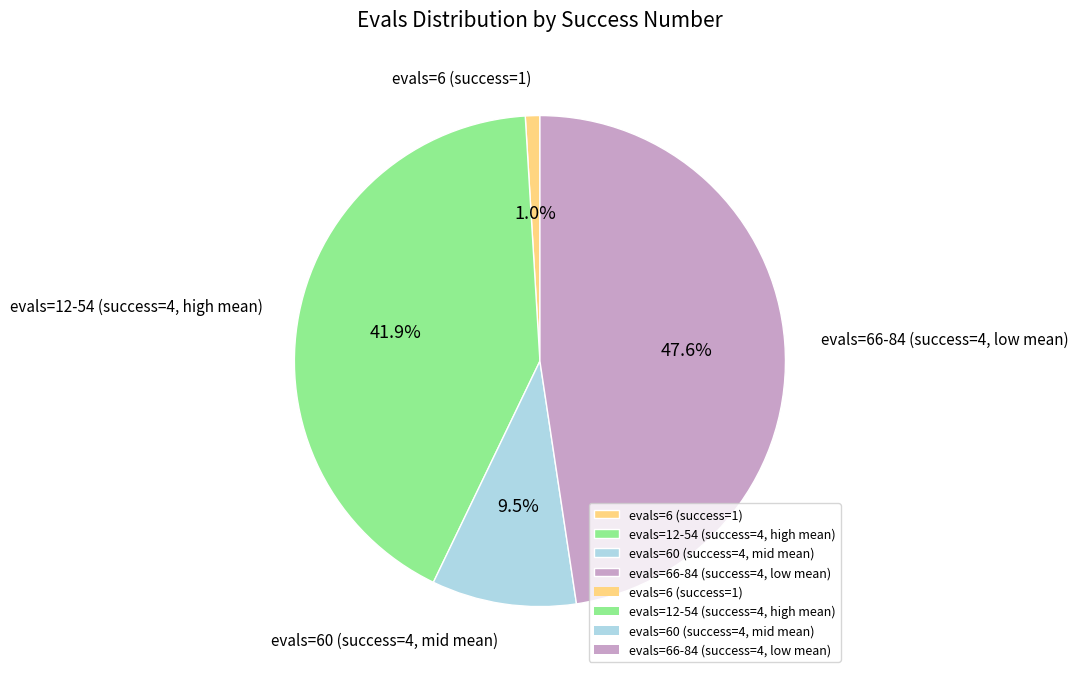

Between evals=6 (success=1) and evals=66-84 (success=4, low mean), which is larger?

evals=66-84 (success=4, low mean)